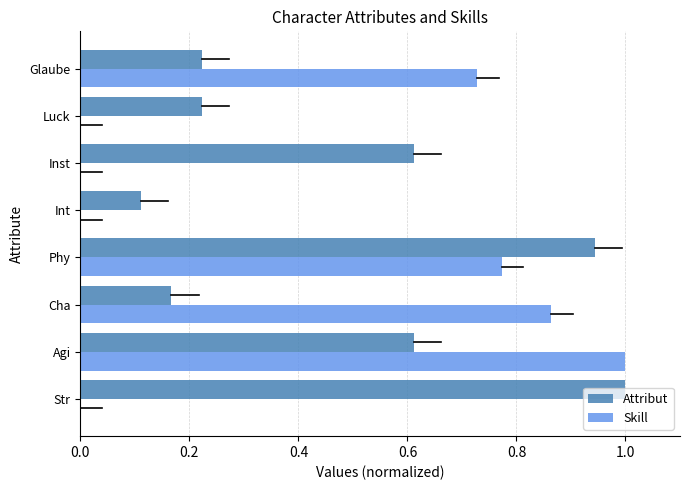

What is the highest value of the Attribut series?

1.0